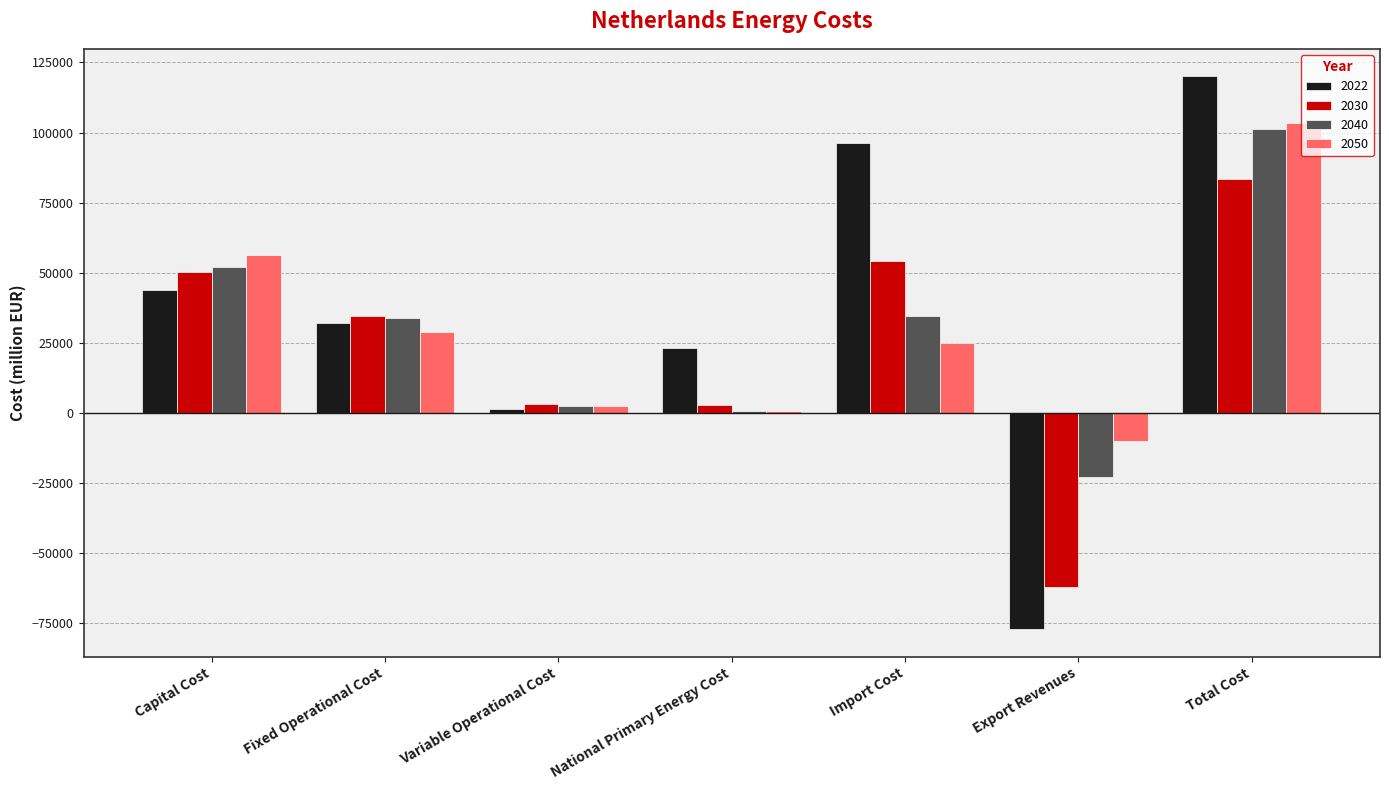

What is the sum of all 2040 values?

202405.3